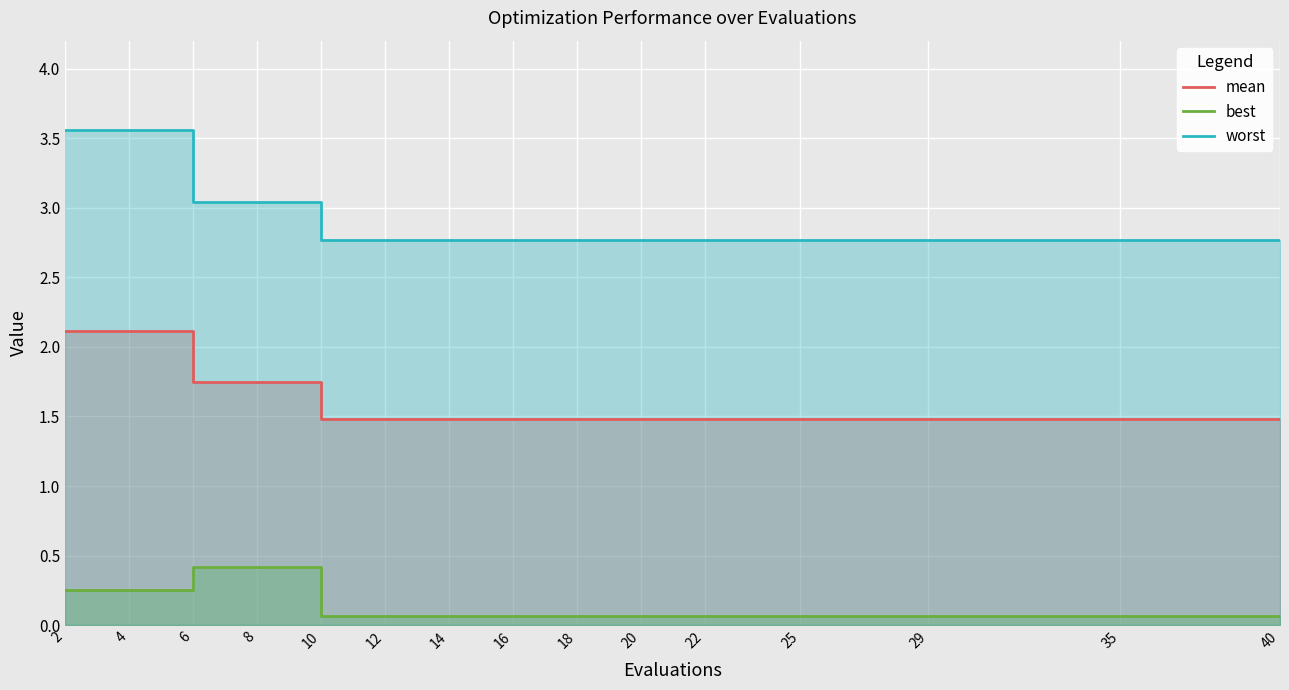

Reading left to right, what are all the values shown in this chart?

mean: 2=2.1	4=2.1	6=1.7	8=1.7	10=1.5	12=1.5	14=1.5	16=1.5	18=1.5	20=1.5	22=1.5	25=1.5	29=1.5	35=1.5	40=1.5
best: 2=0.3	4=0.3	6=0.4	8=0.4	10=0.1	12=0.1	14=0.1	16=0.1	18=0.1	20=0.1	22=0.1	25=0.1	29=0.1	35=0.1	40=0.1
worst: 2=3.6	4=3.6	6=3.0	8=3.0	10=2.8	12=2.8	14=2.8	16=2.8	18=2.8	20=2.8	22=2.8	25=2.8	29=2.8	35=2.8	40=2.8